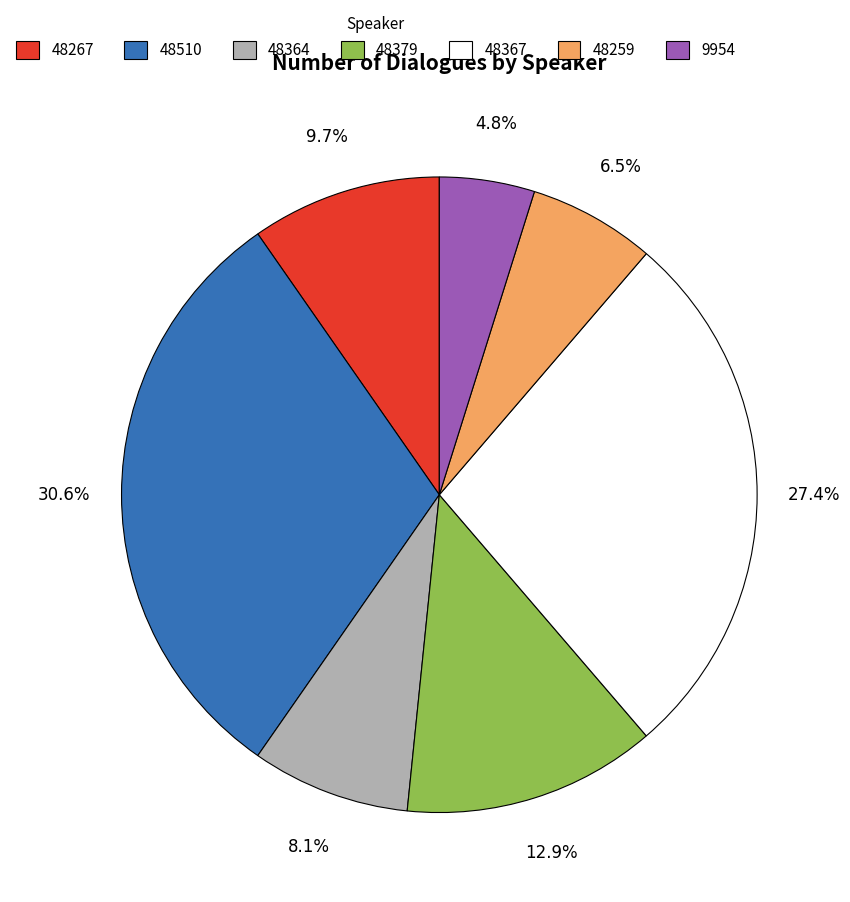

Is there a majority slice in this chart?

No